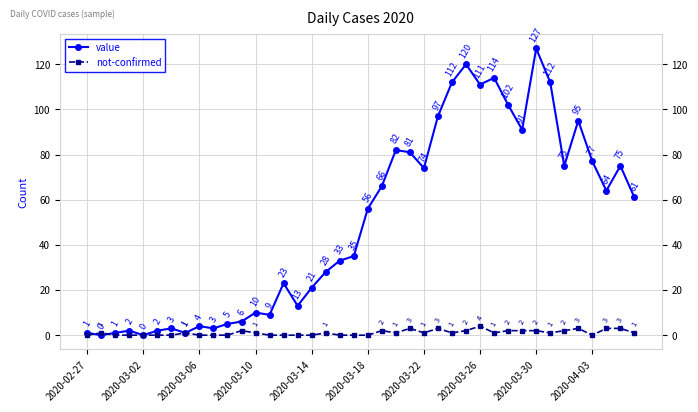

How many series are shown in this chart?

2